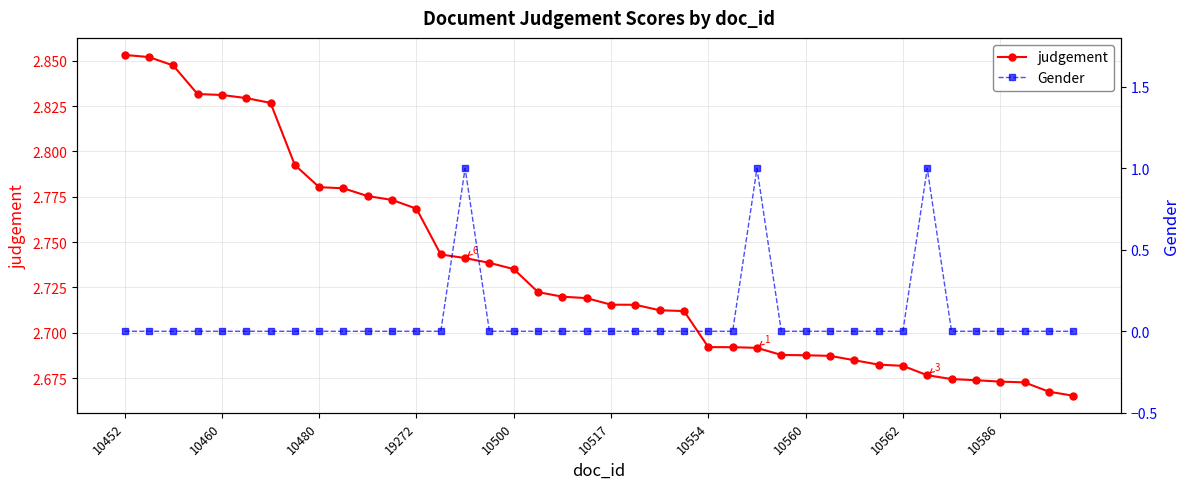

What is the sum of all Gender values?

3.0